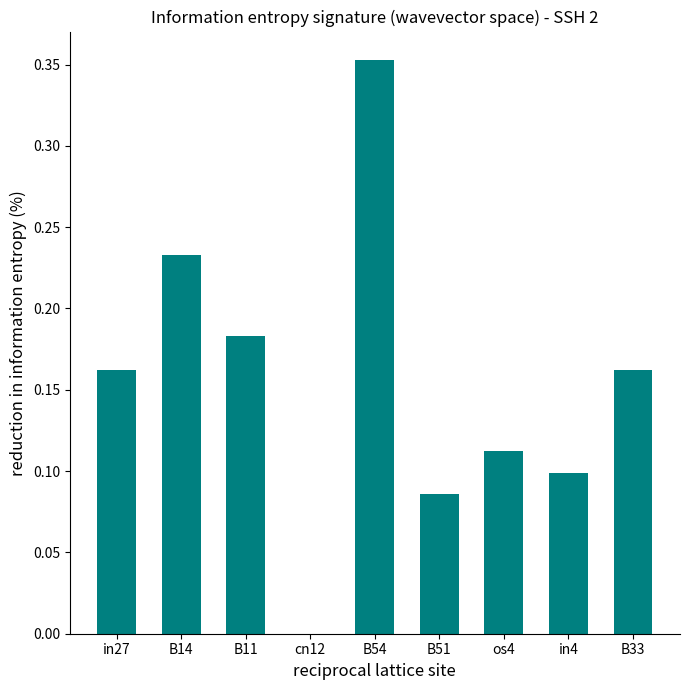

At which category does the chart reach its peak across all series?

B54